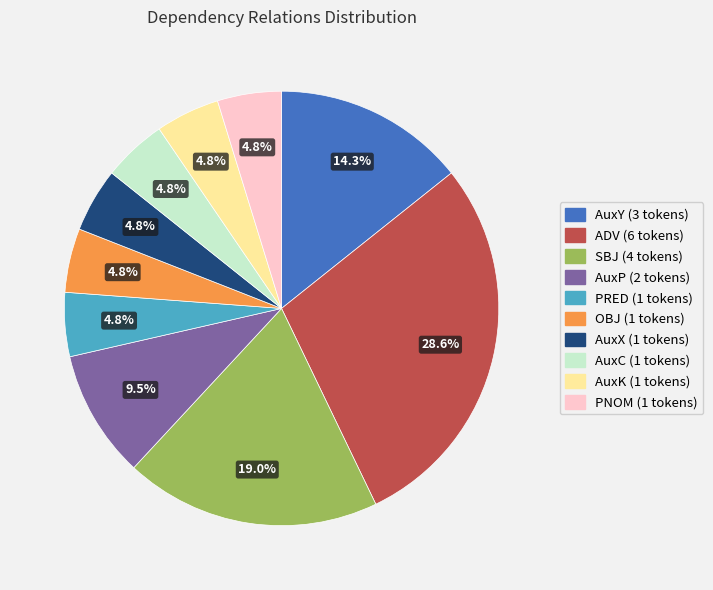

Is there any slice that represents more than half of the pie?

No